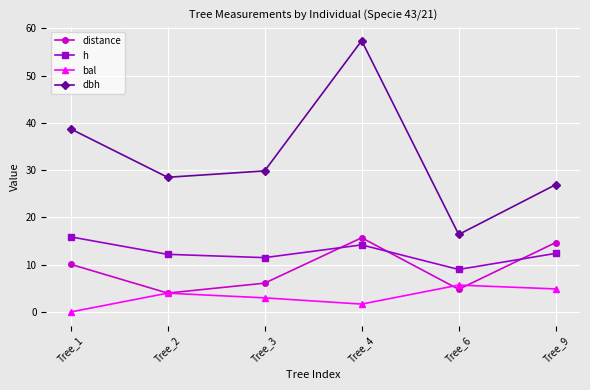

Is it true that distance equals 20.8 at Tree_9?

False